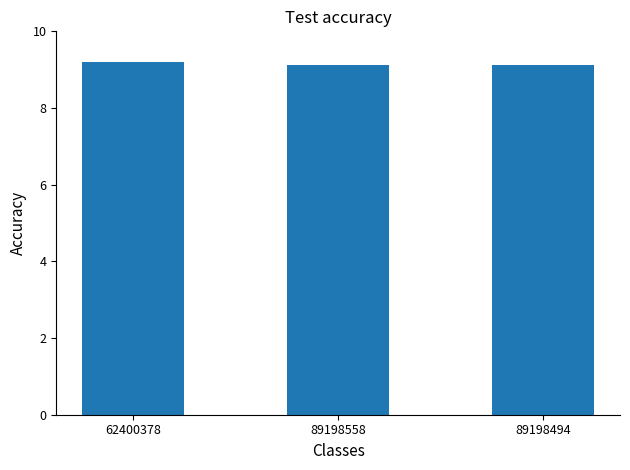

What is the label of the 3rd bar from the right?

62400378